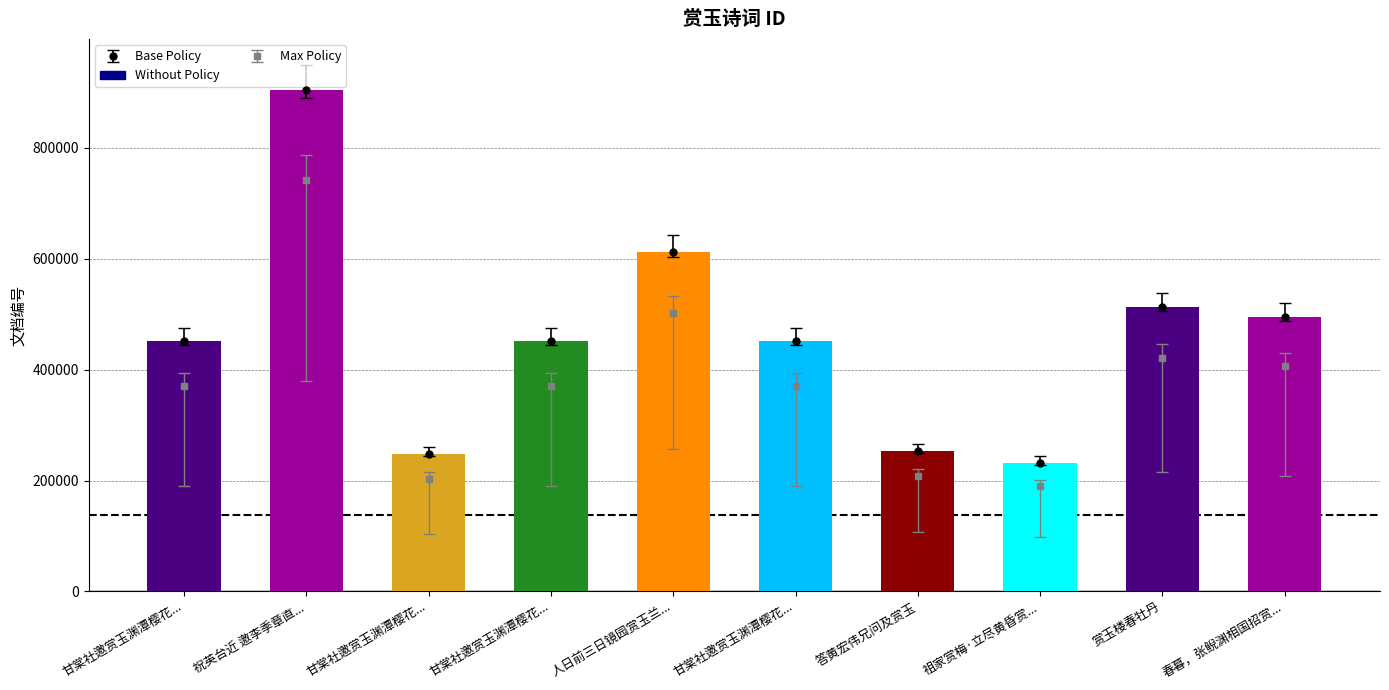

Reading left to right, transcribe all the data shown in this chart.

451641	903413	248055	451643	612420	451642	253829	231921	513198	495088